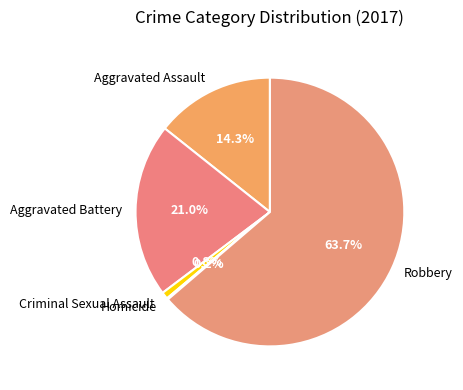

What percentage do Criminal Sexual Assault and Aggravated Battery together represent?

21.8%